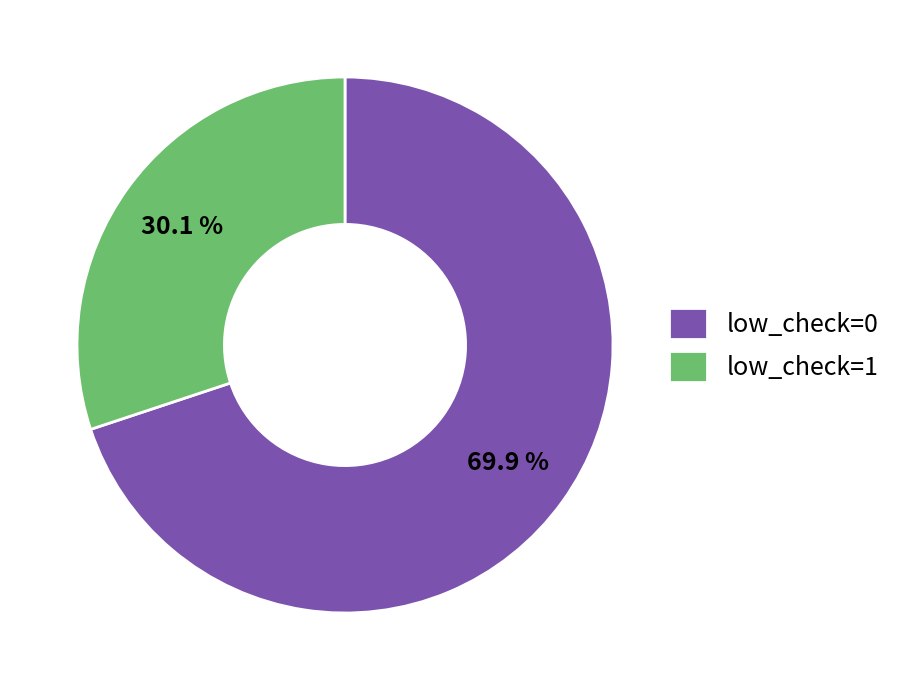

What is the smallest slice in the pie chart?

low_check=1